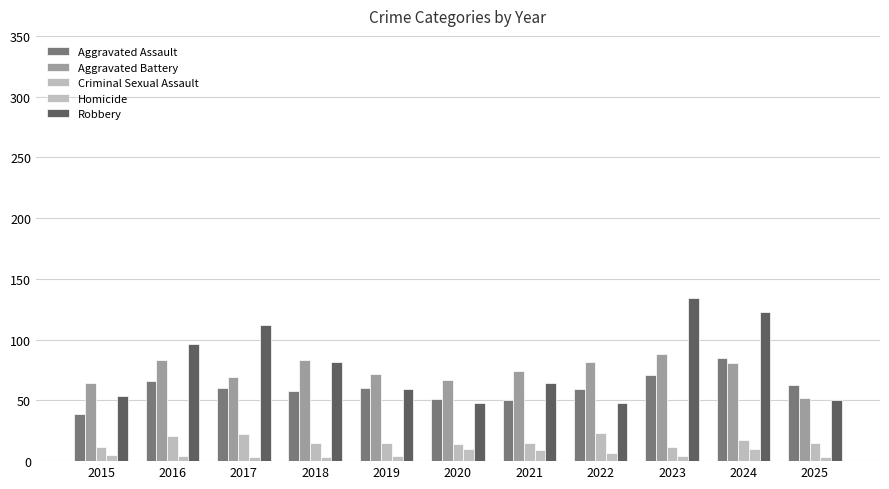

Which has a higher value, 2024 or 2016?

2024